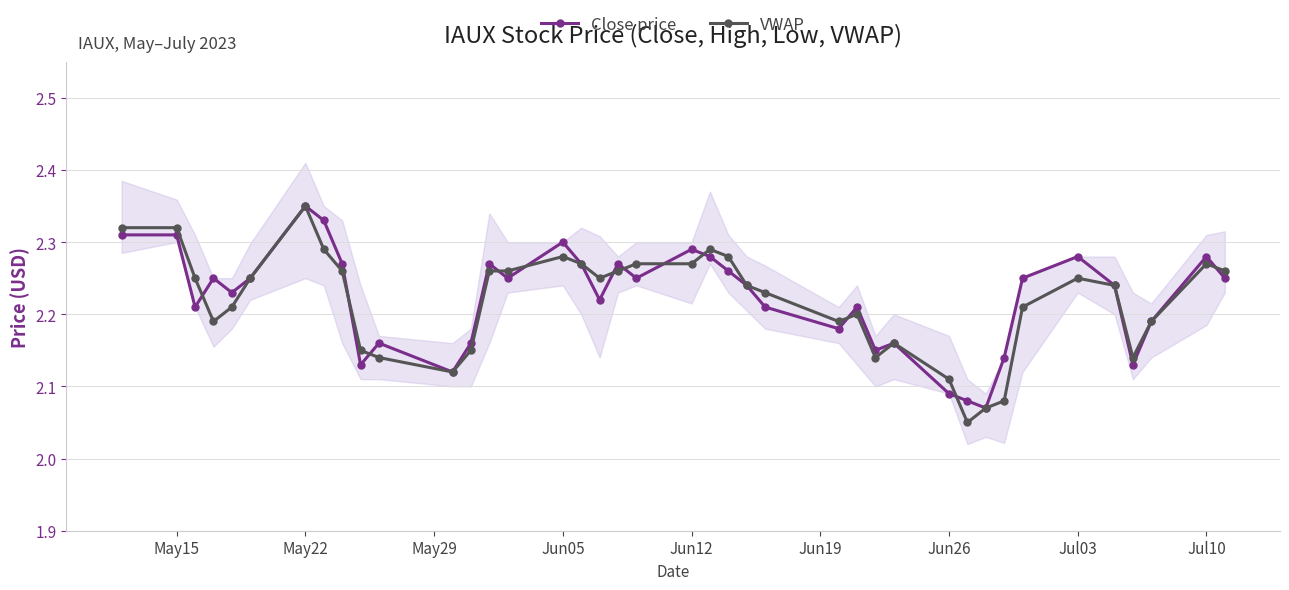

What is the minimum value for VWAP?

2.0